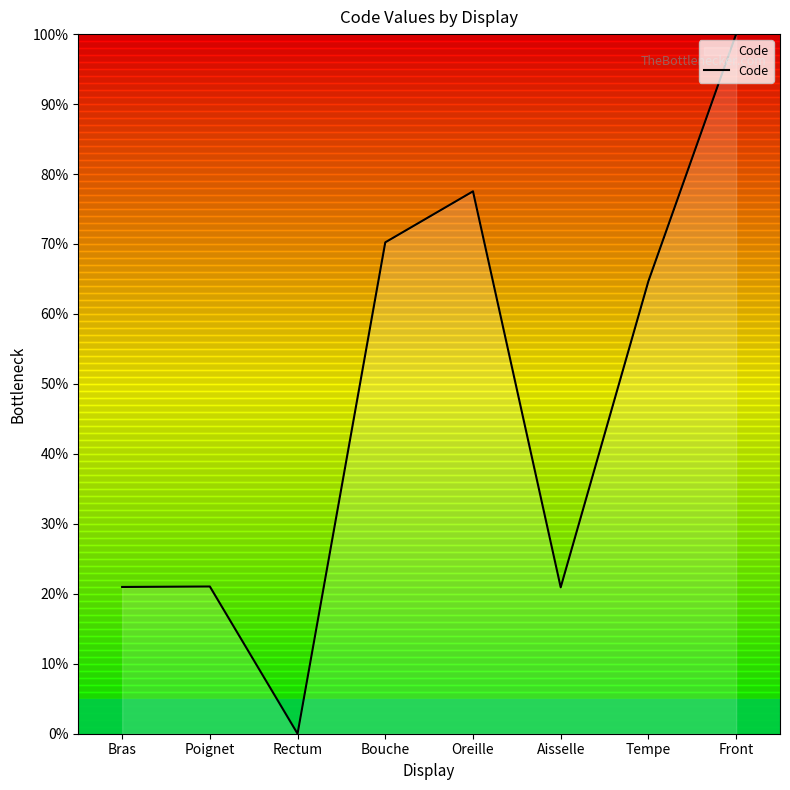

What is the sum of all values?

375.4